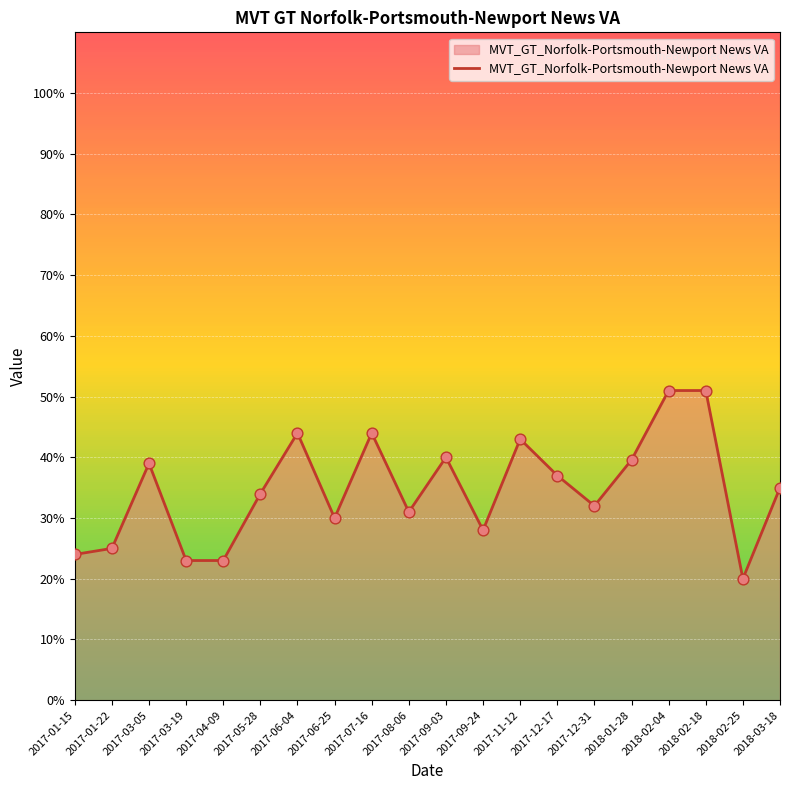

Between 2018-02-25 and 2017-04-09, which is larger?

2017-04-09